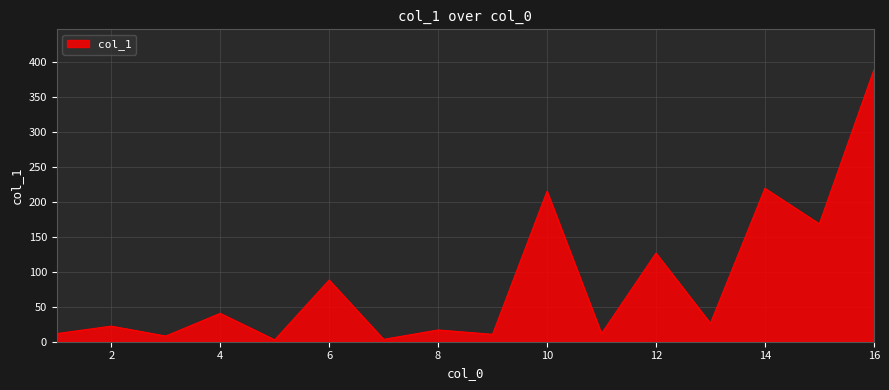

How many values are below 26?

8